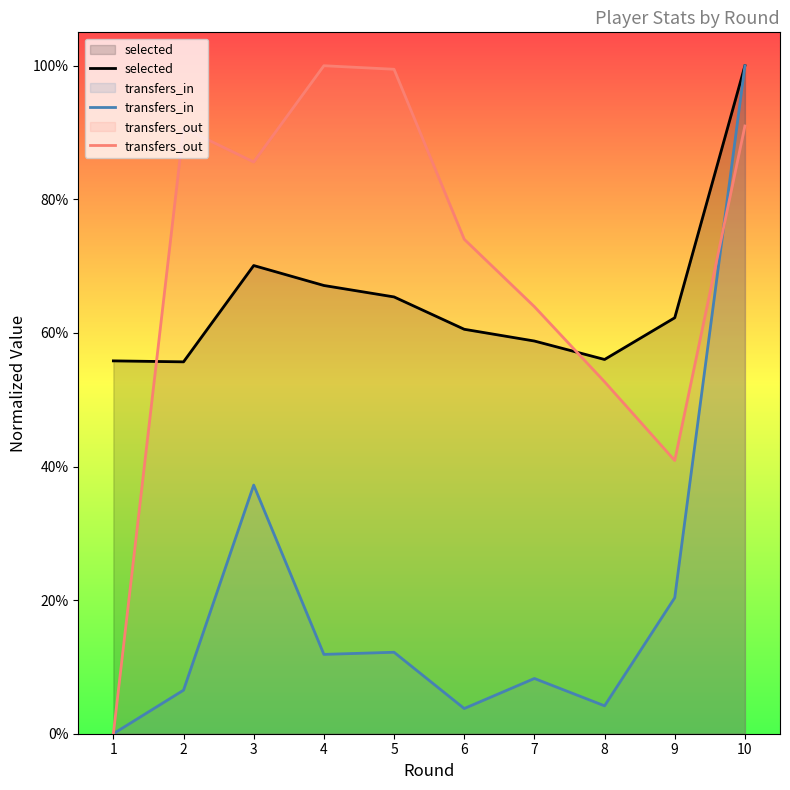

Where is the first local maximum for transfers_in?

3